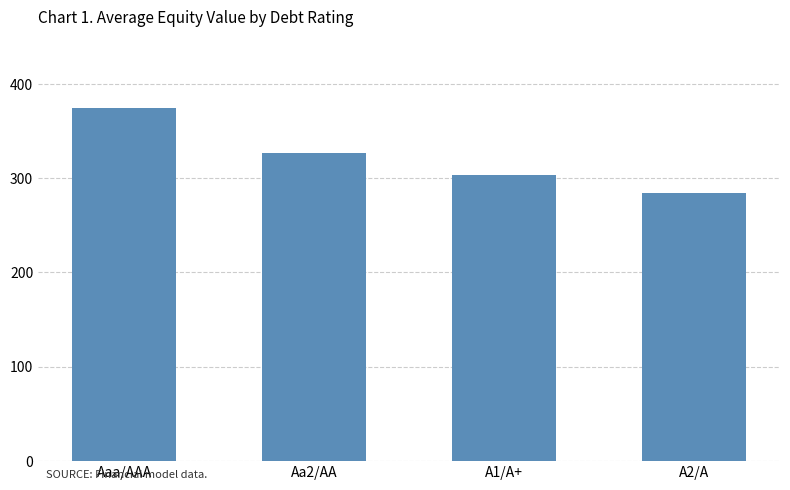

How many values are below 327?

2